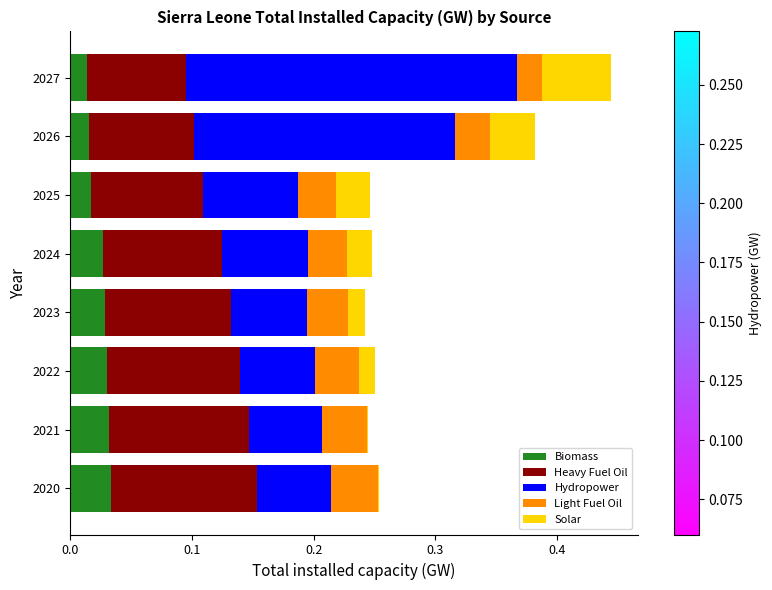

At which category is the sum across all series the highest?

2027